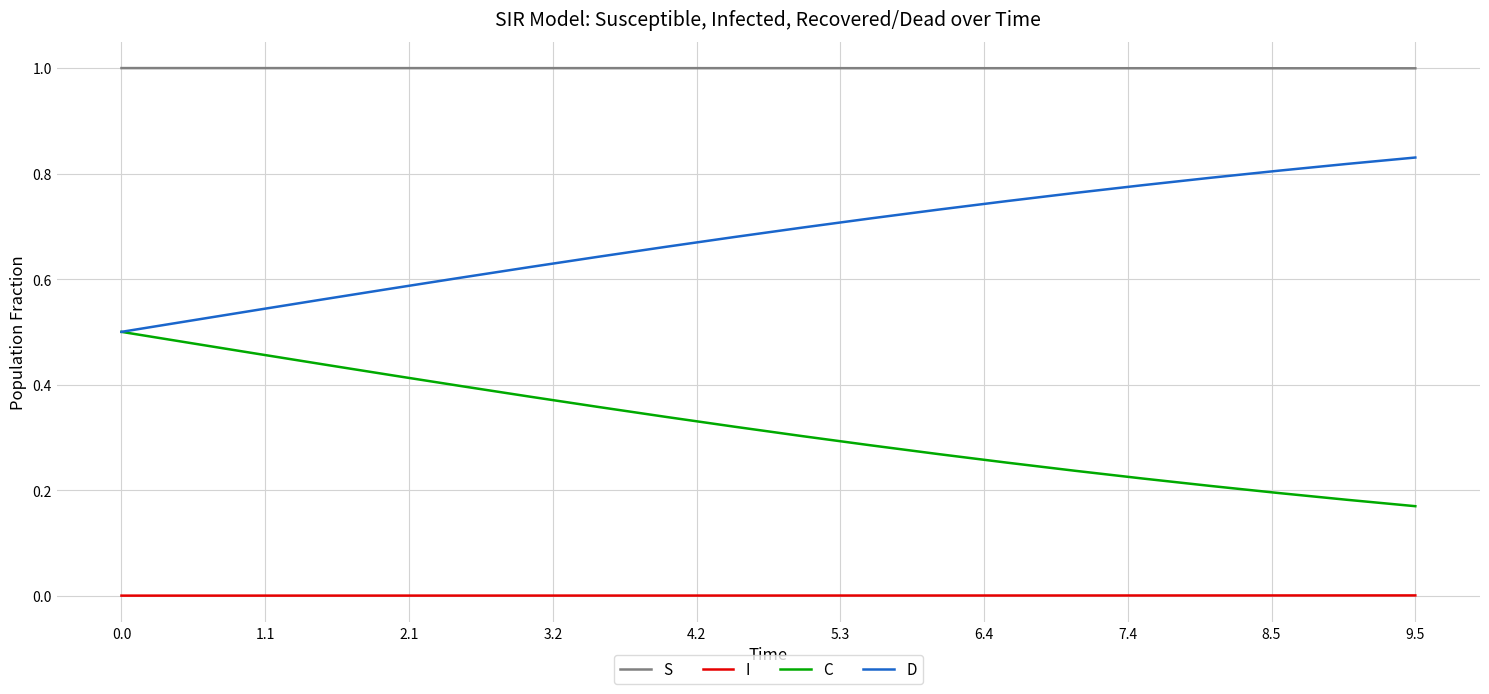

True or false: C and S intersect in this chart.

False